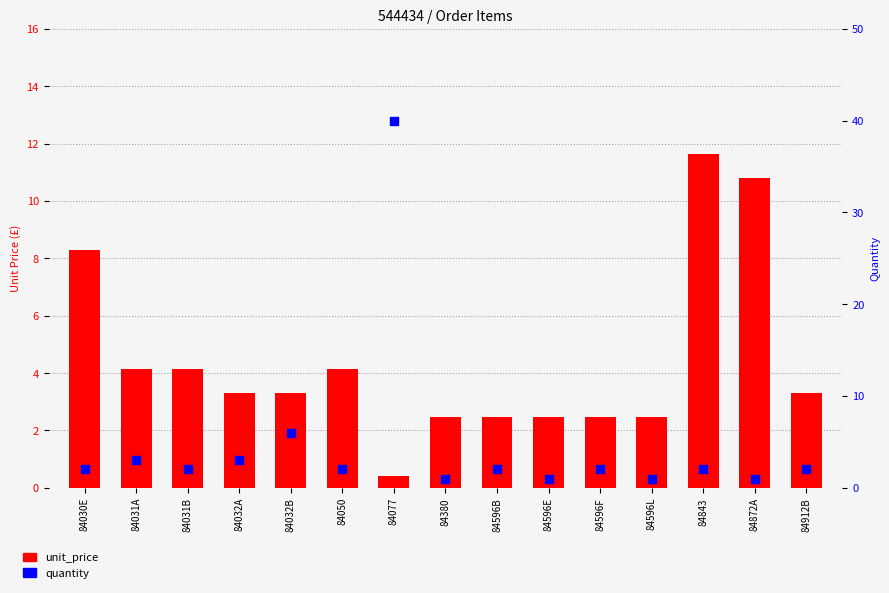

Which series reaches the maximum Y coordinate?

quantity